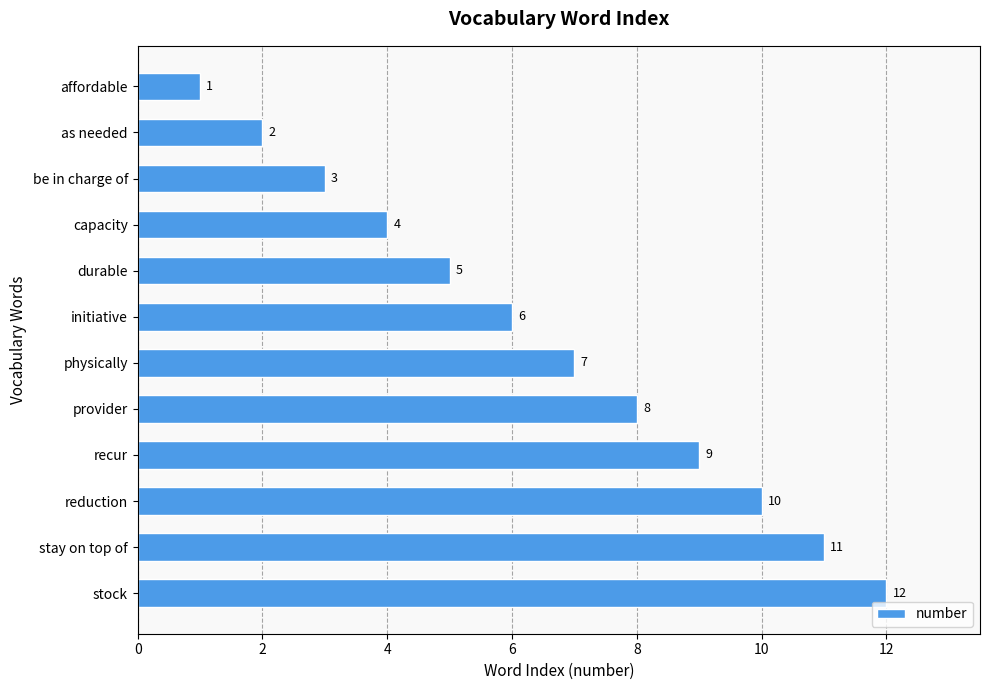

Does the chart contain stacked bars?

No